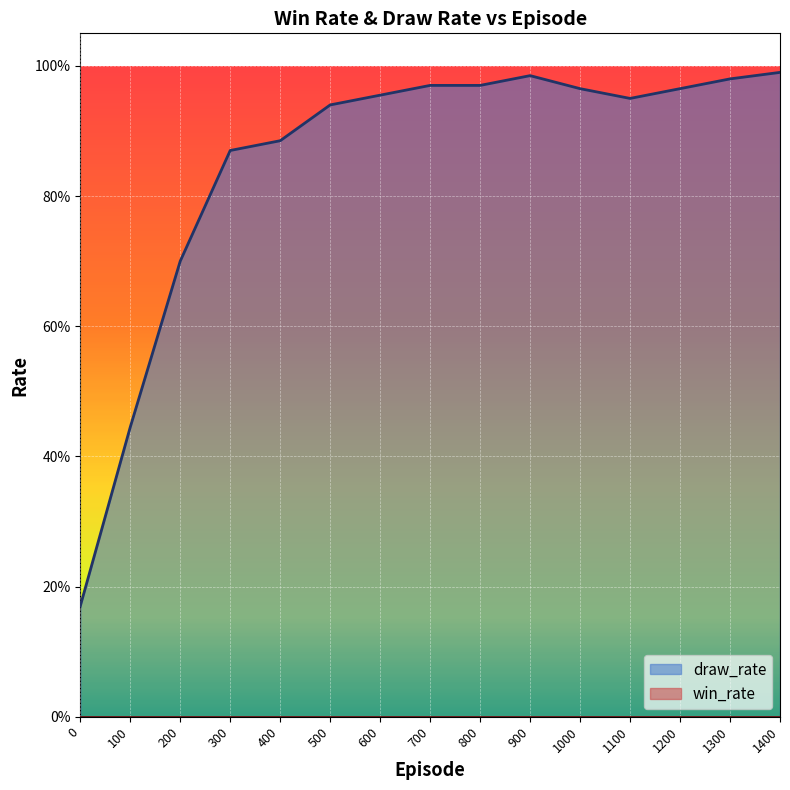

What is the value of the 7th point from the left?

1.0